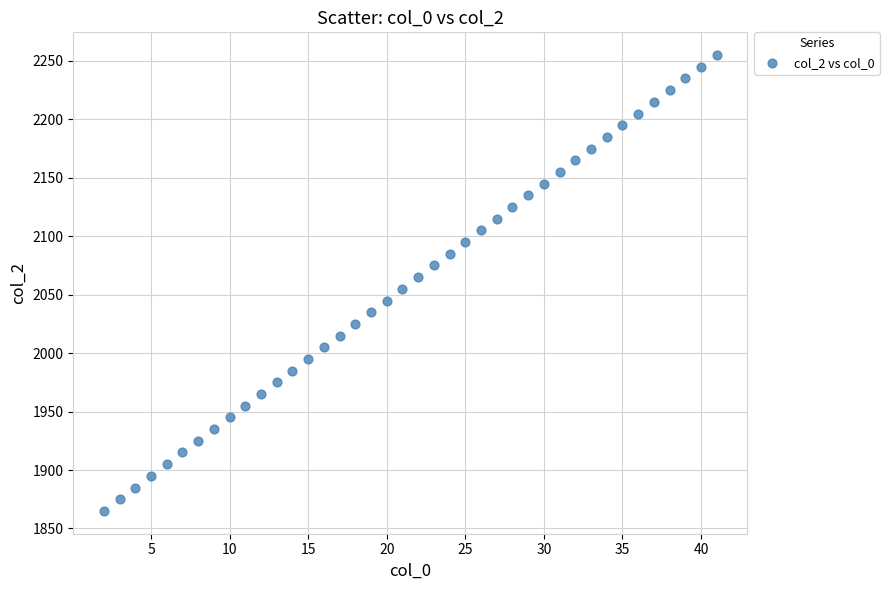

What is the range of X values (max minus min)?

39